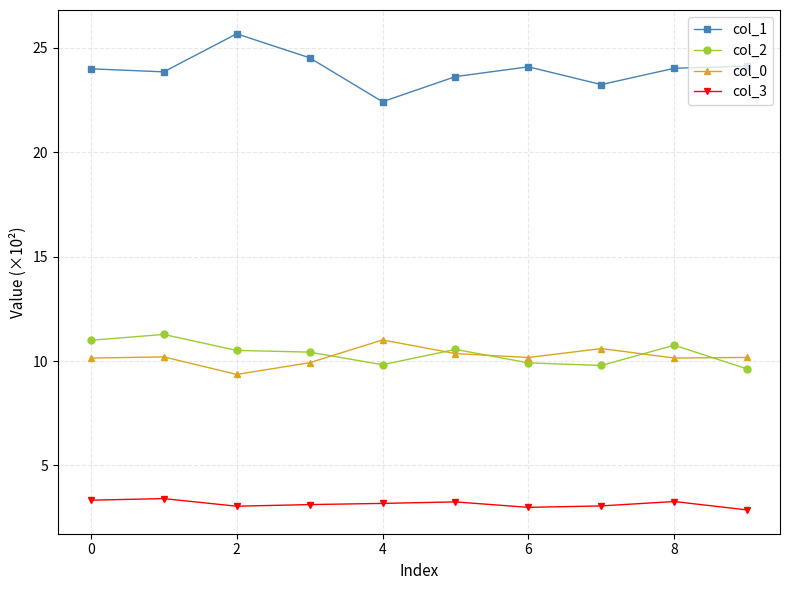

What is the highest value of the col_3 series?

3.4